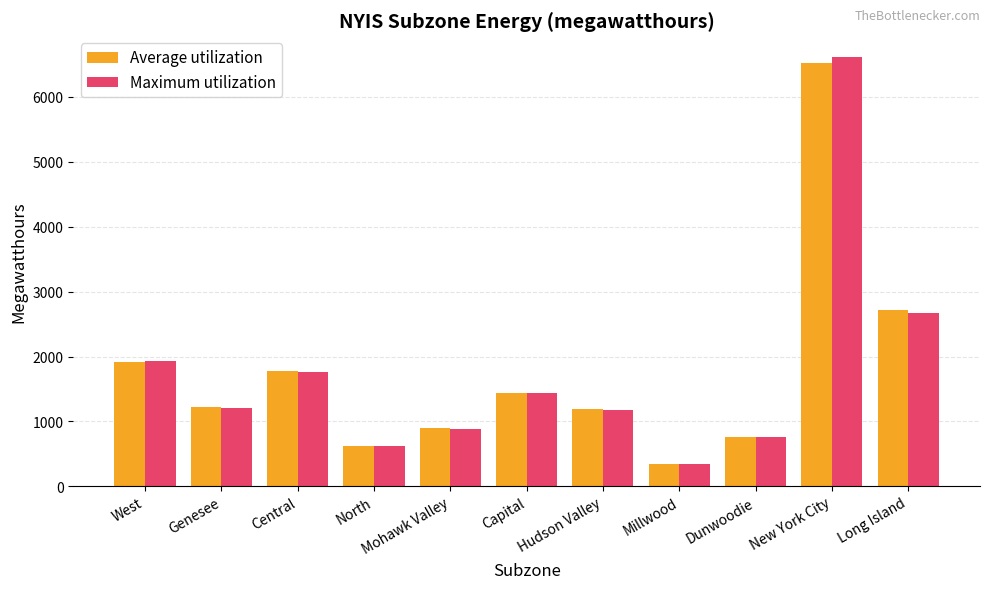

What is the value of the Maximum utilization bar at the 7th from the left?

1177